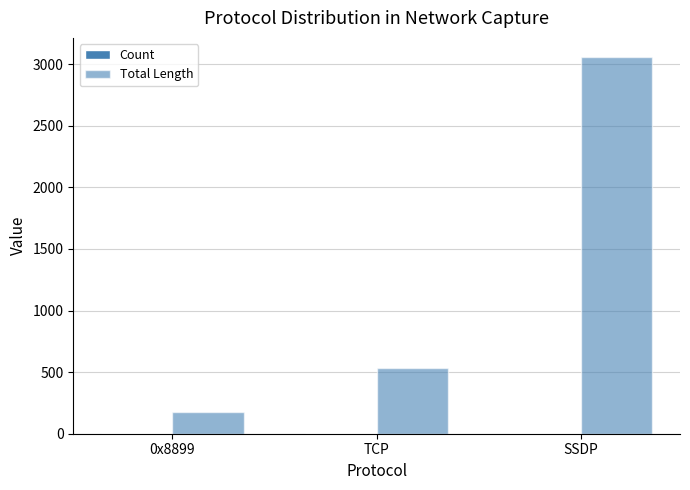

What is the sum of all Count values?

17